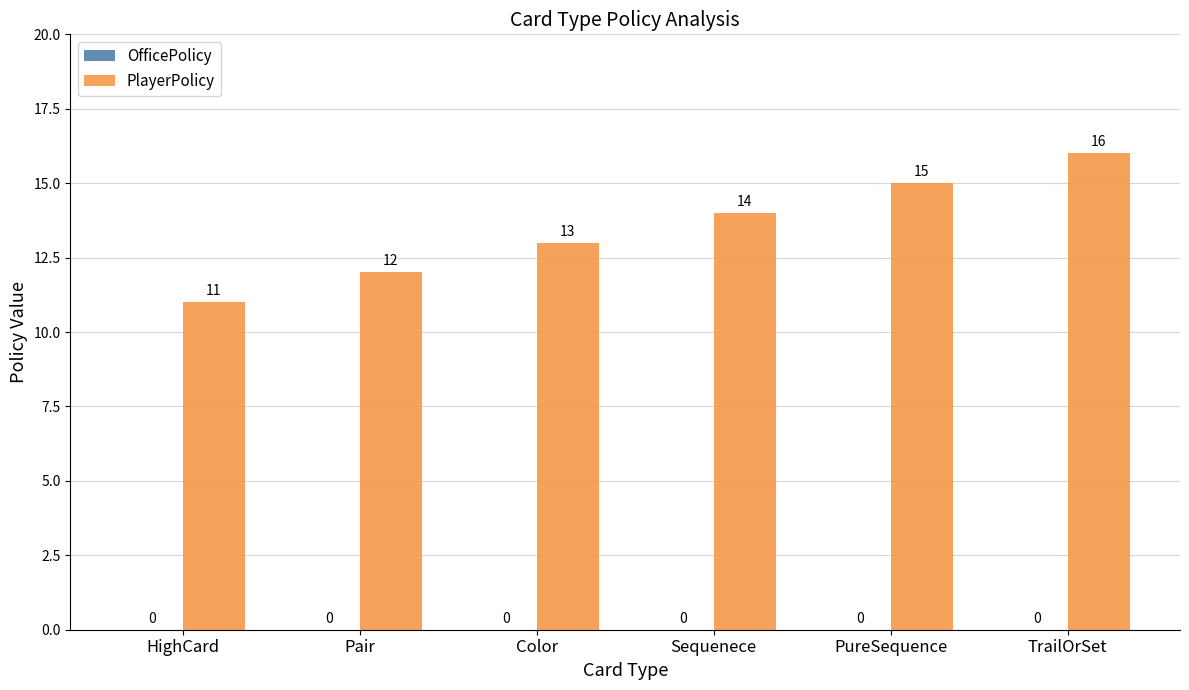

At which category does the chart reach its minimum across all series?

HighCard